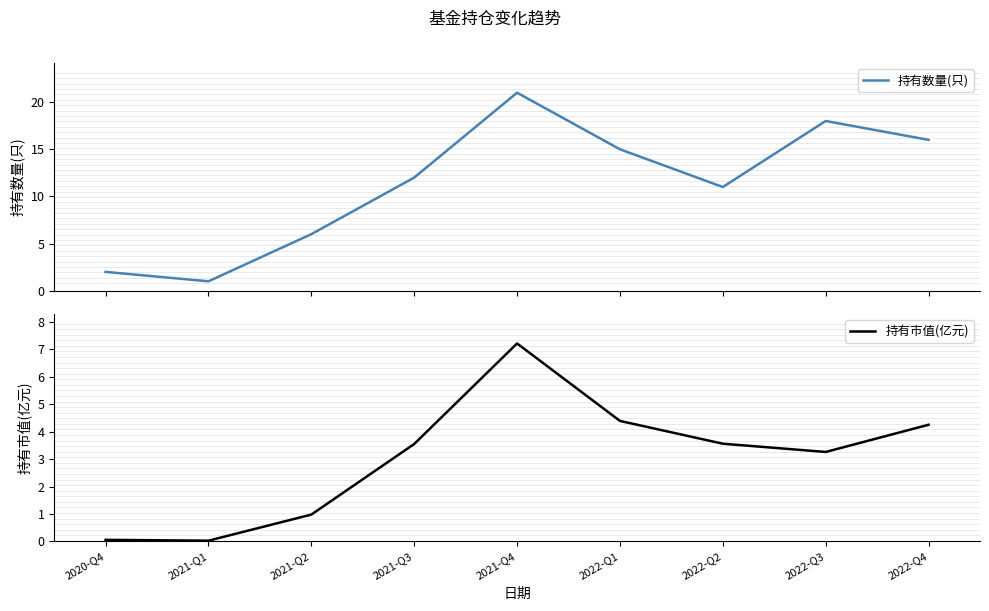

True or false: 持有数量(只) and 持有市值(亿元) cross at least once.

False